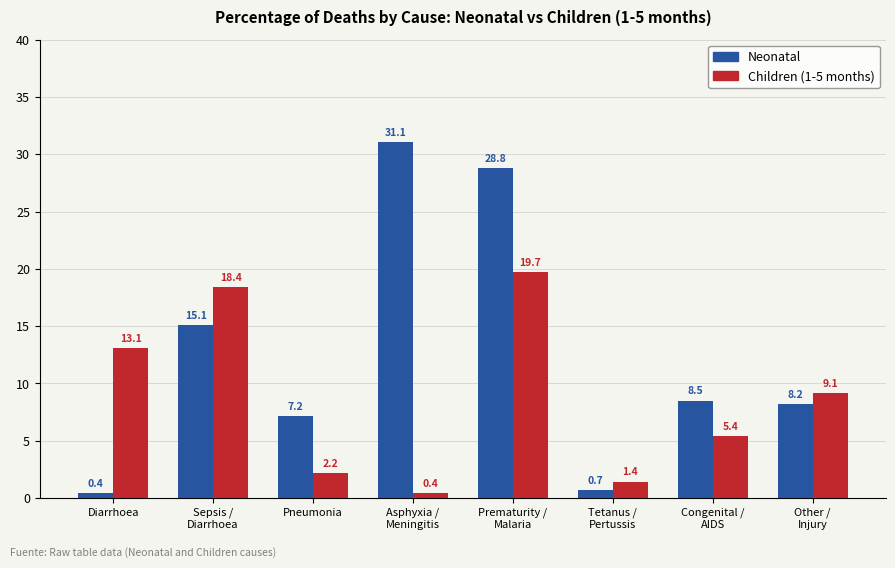

At which label does Children (1-5 months) first exceed 9?

Diarrhoea